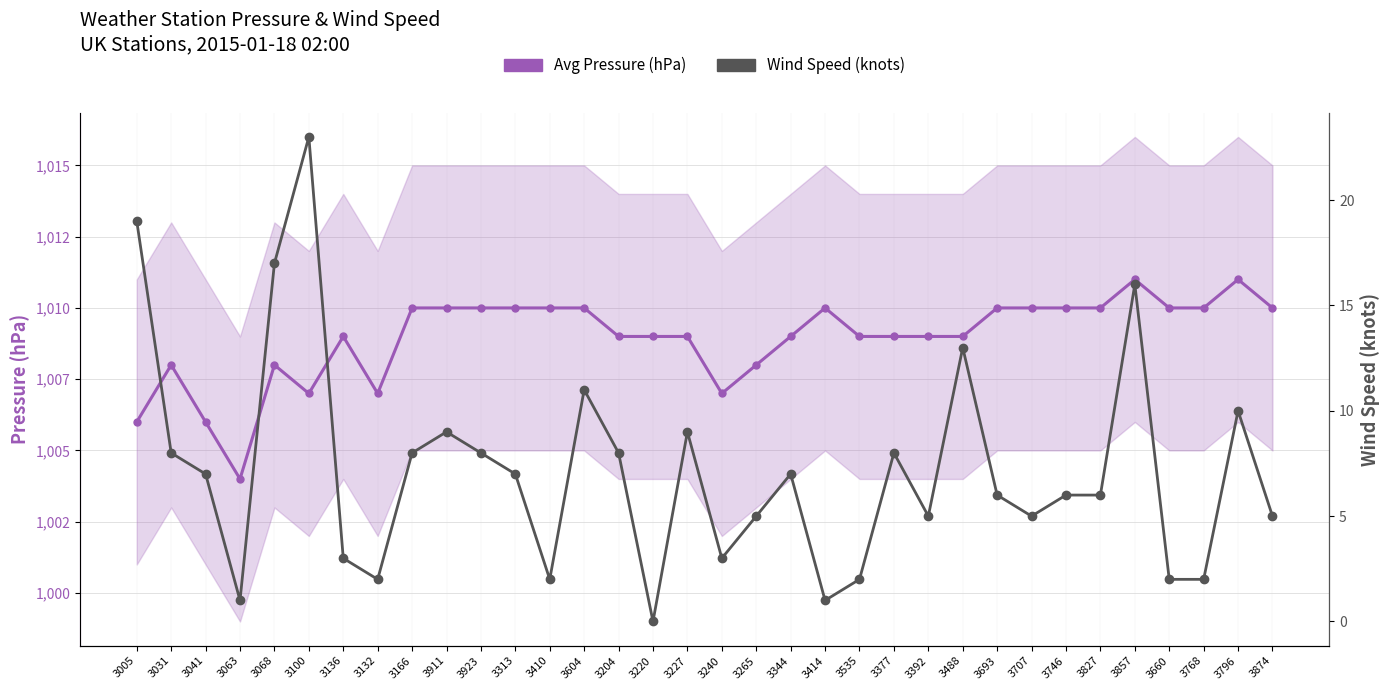

True or false: Avg Pressure (hPa) and Wind Speed (knots) intersect in this chart.

False